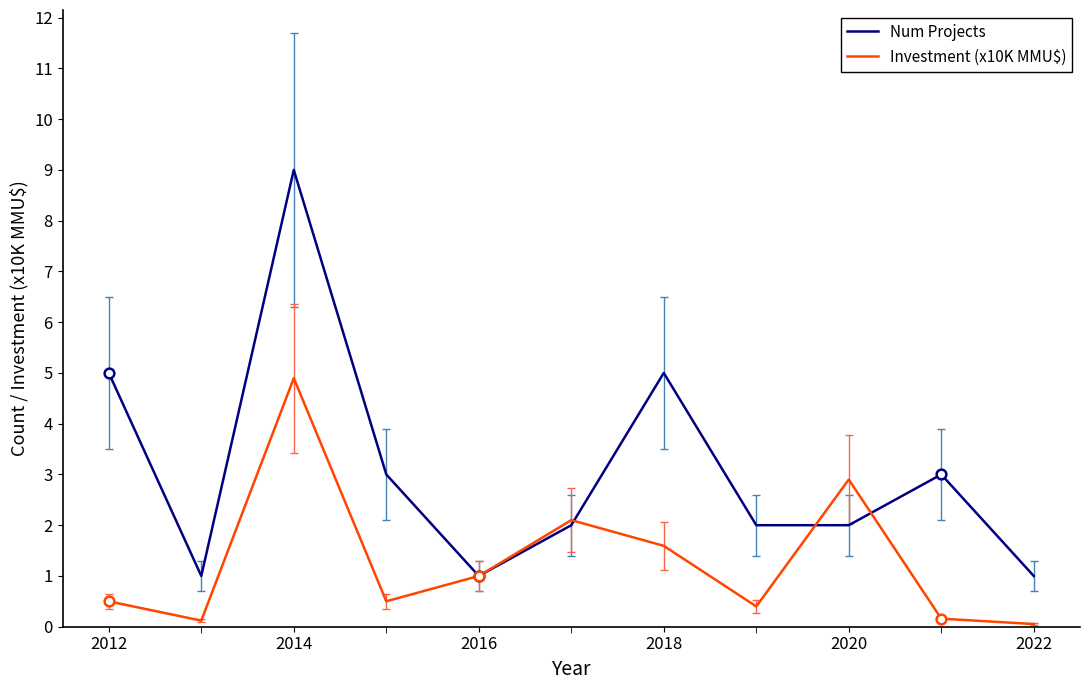

What is the difference between the maximum and second lowest values in the Investment (x10K MMU$) series?

4.8